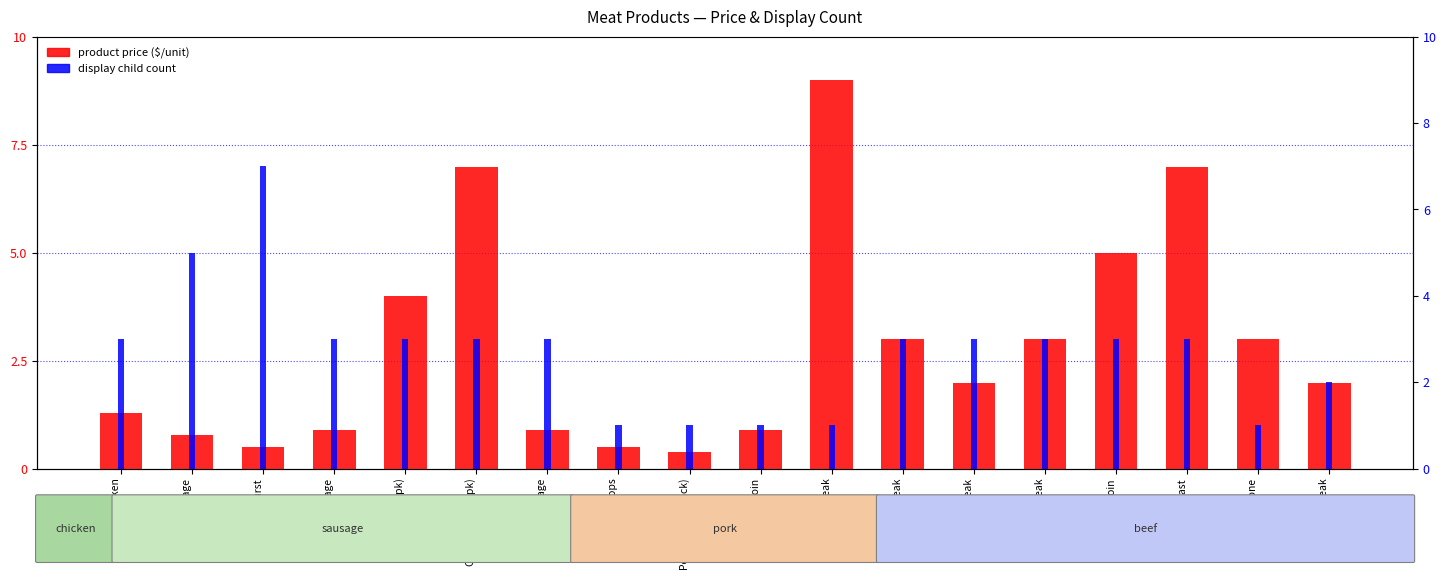

What are all the series names shown in the legend?

product price ($/unit), display child count